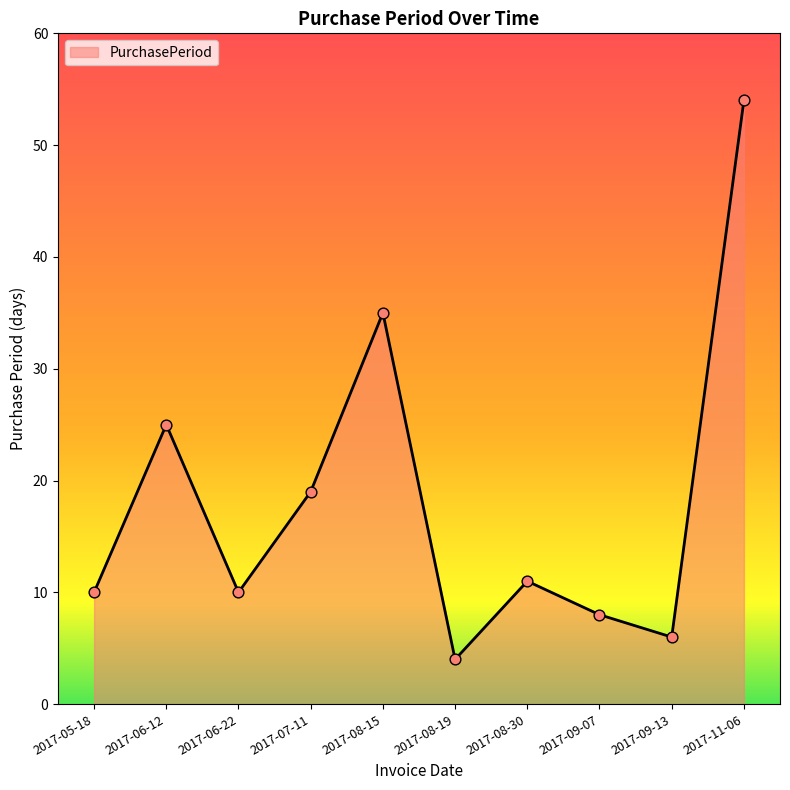

What is the change in value from 2017-07-11 to 2017-11-06?

+35